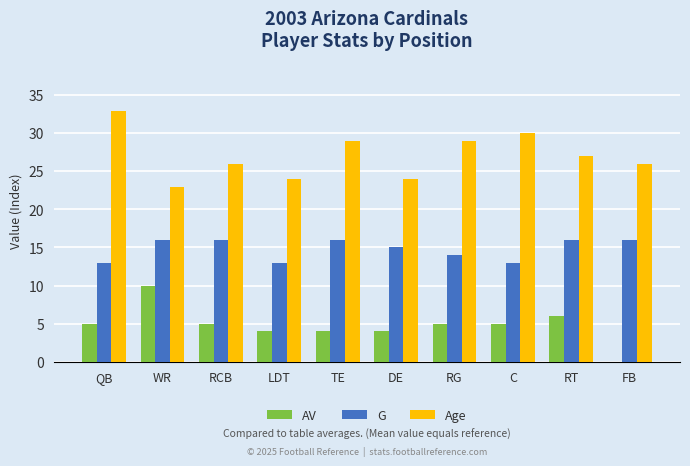

Which series has the largest total across all categories?

Age